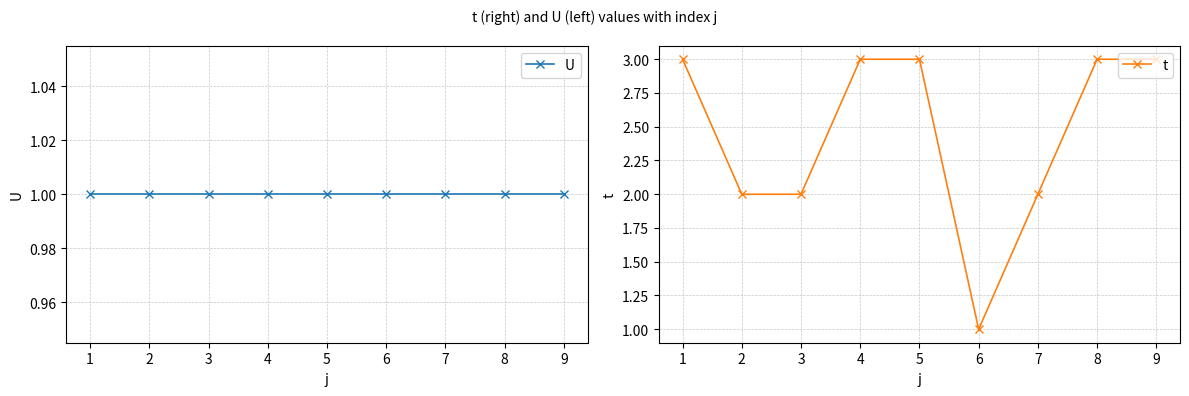

True or false: t has more than 2 points higher than both neighbors.

False